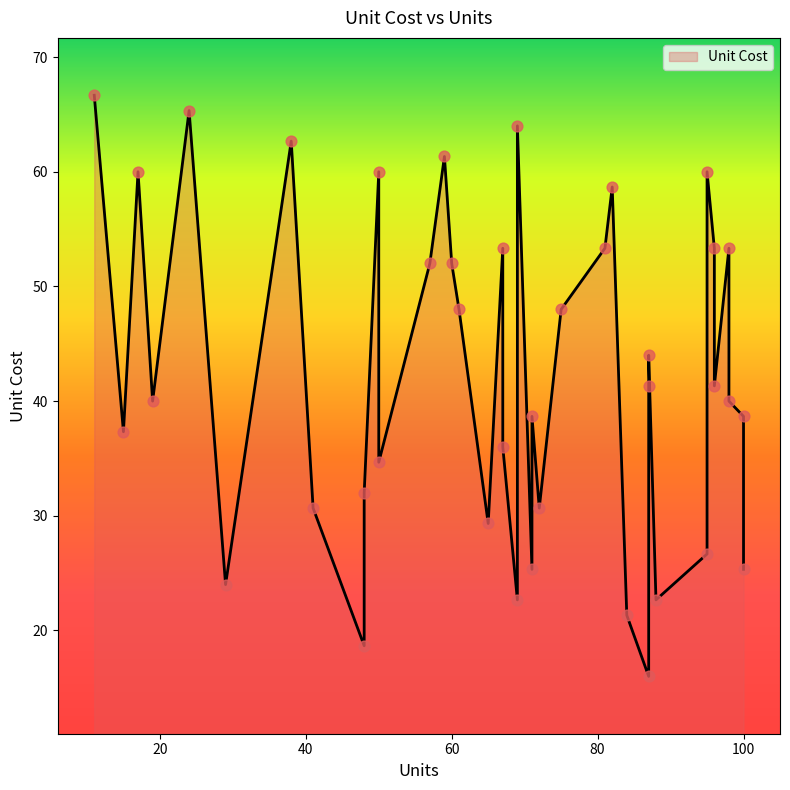

Which has a higher value, 69 or 61?

69